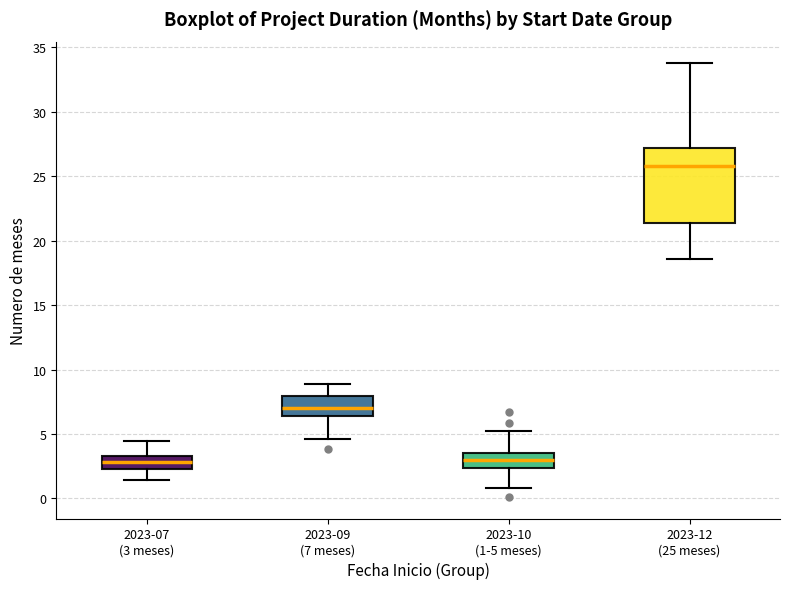

Comparing the boxes themselves (not the whiskers), which one is the tallest?

2023-12 (25 meses)